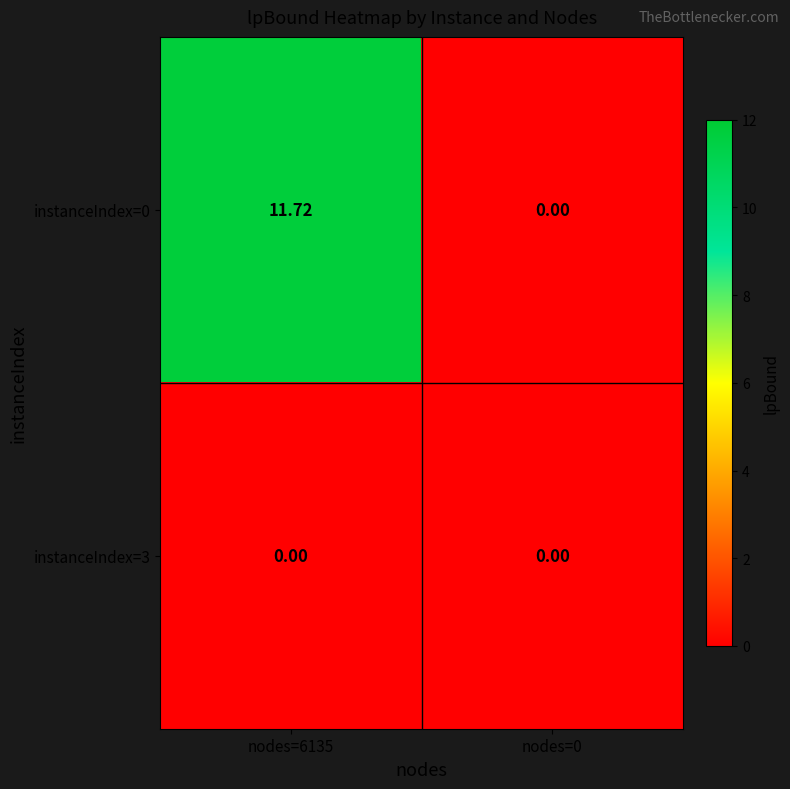

Is the value of instanceIndex=0 at nodes=6135 greater than the value of instanceIndex=3 at nodes=6135?

Yes